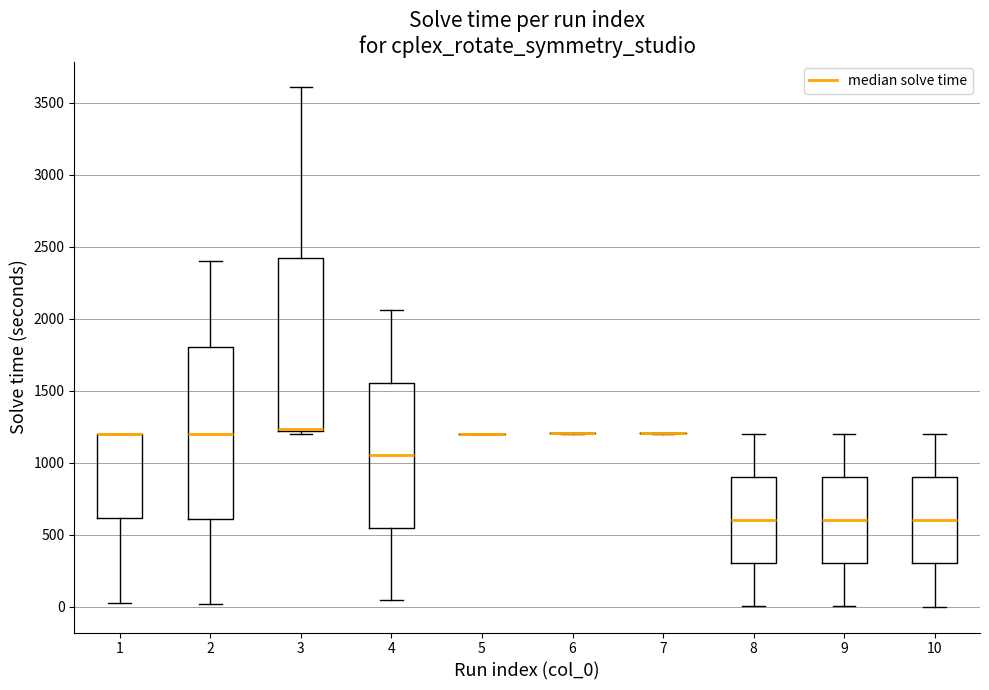

Reading left to right, read every box against the y-axis: the position of its median line, the range the box covers, and the ends of its whiskers. The values are not printed on the chart, so give them approximately, as read against the axis.

1: median 1200 (drawn on the box's upper edge), box 600 to 1200, whiskers 50 to 1200
2: median 1200, box 600 to 1800, whiskers 0 to 2400
3: median 1250, box 1200 to 2400, whiskers 1200 (just below the box's lower edge) to 3600
4: median 1050, box 550 to 1550, whiskers 50 to 2050
5: box collapsed to a line at 1200, whiskers 1200 to 1200
6: box collapsed to a line at 1200, whiskers 1200 to 1200
7: box collapsed to a line at 1200, whiskers 1200 to 1200
8: median 600, box 300 to 900, whiskers 0 to 1200
9: median 600, box 300 to 900, whiskers 0 to 1200
10: median 600, box 300 to 900, whiskers 0 to 1200